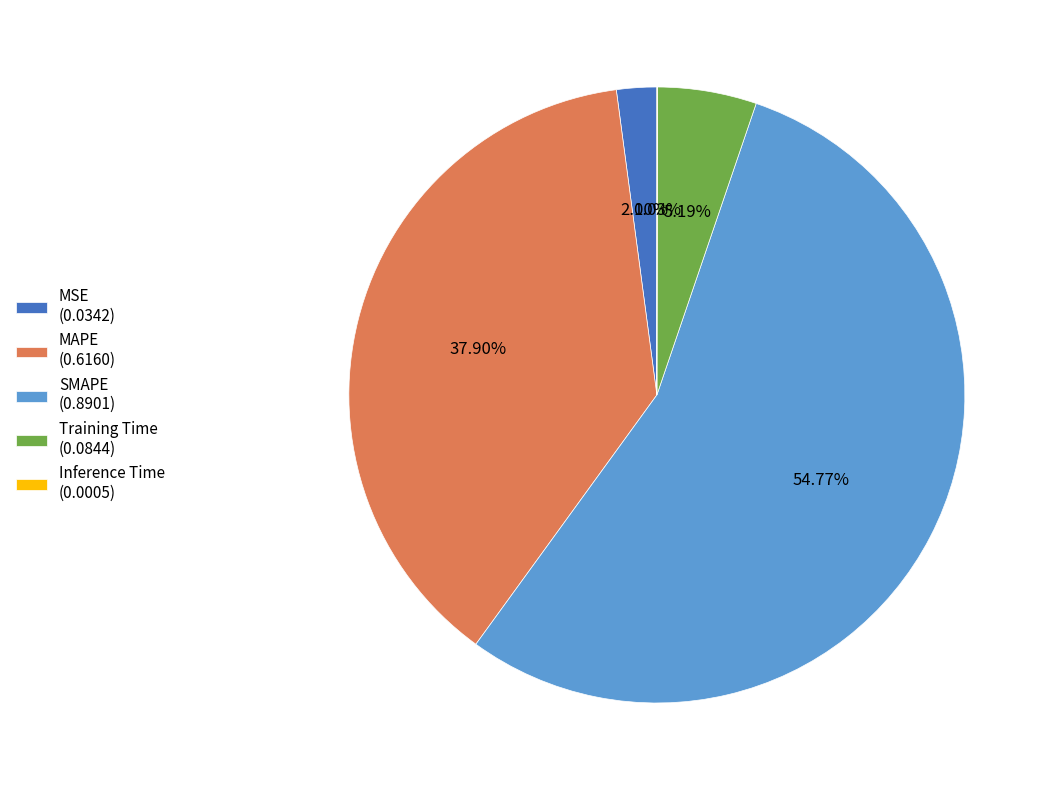

Between MSE (0.0342) and Training Time (0.0844), which is larger?

Training Time (0.0844)